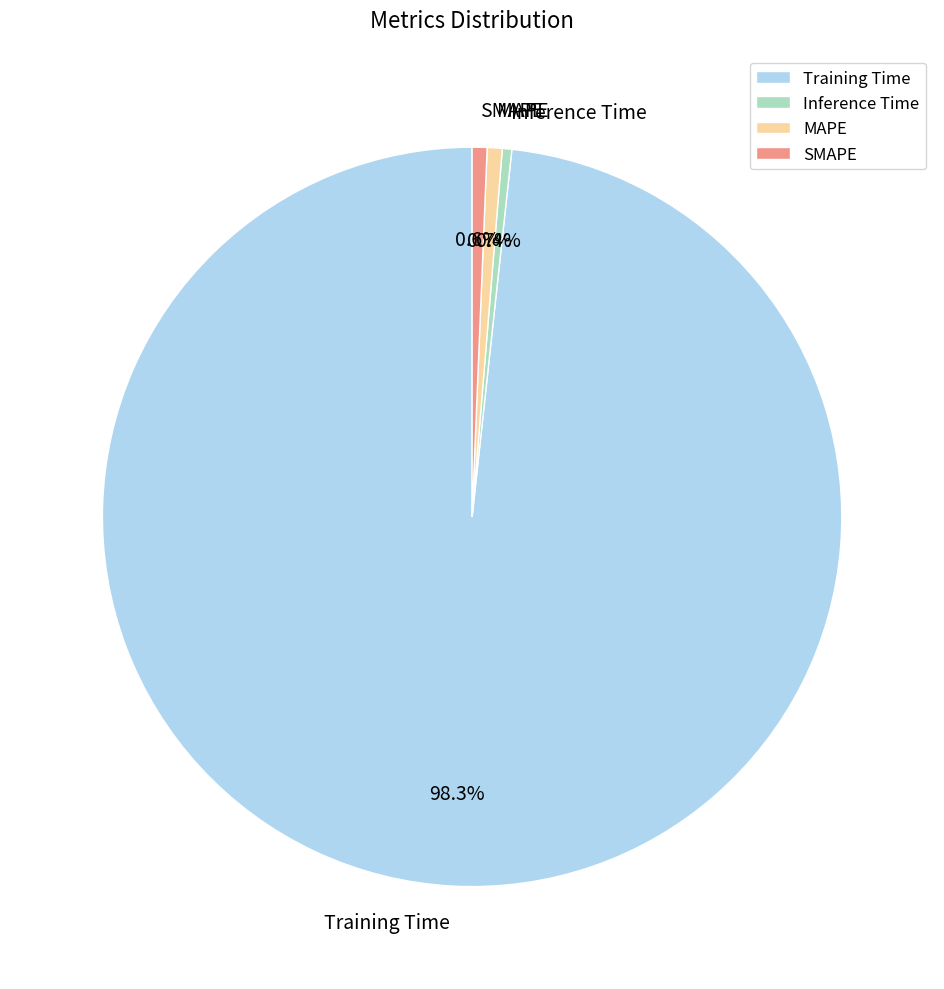

Which category has the biggest portion of the pie?

Training Time